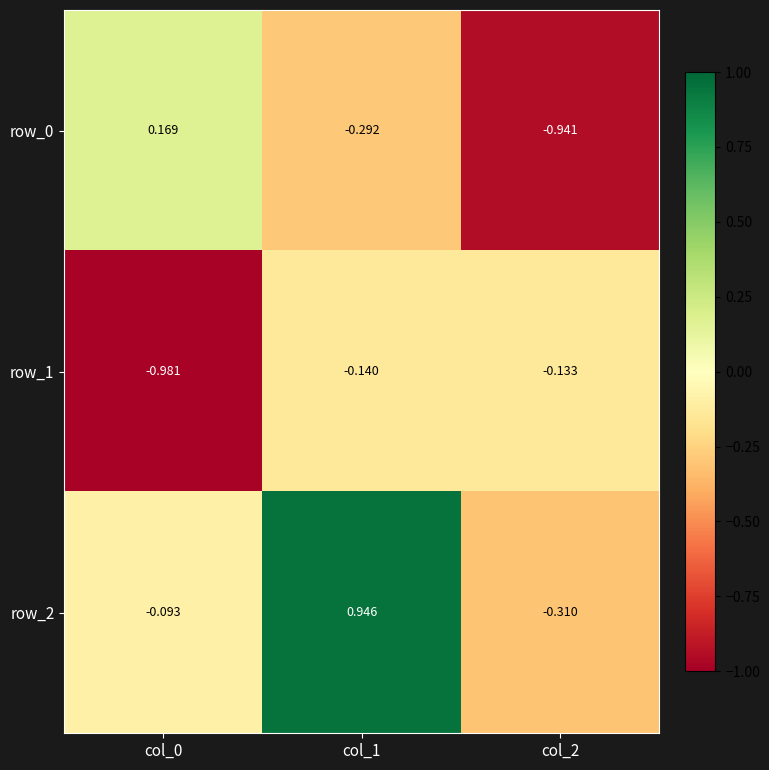

Is the value of row_0 at col_2 greater than the value of row_1 at col_1?

No